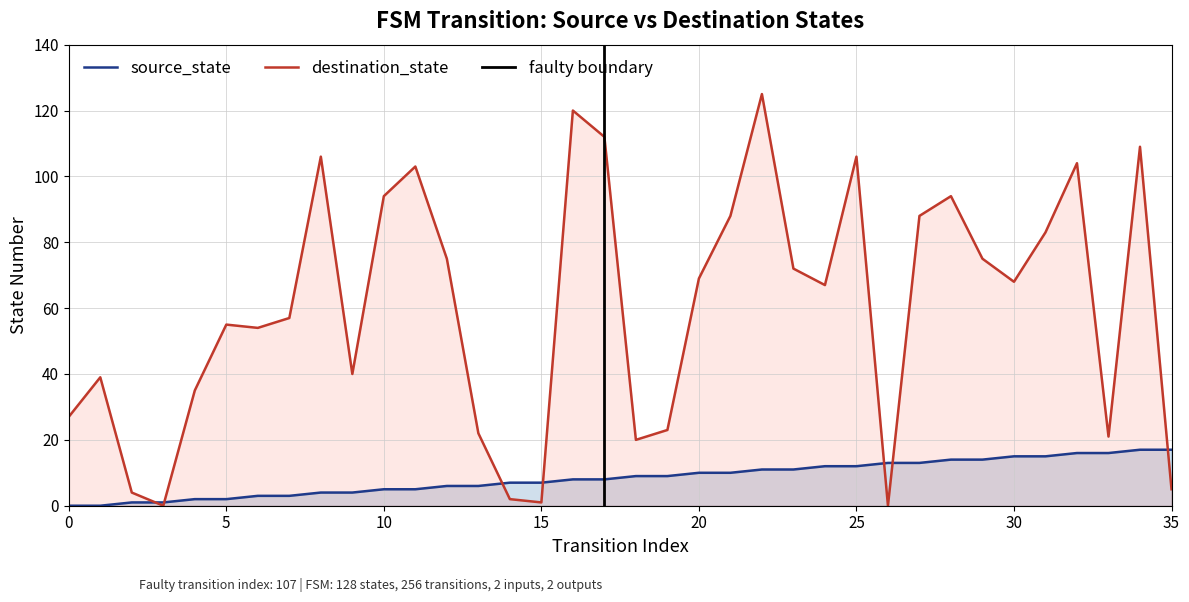

Where is the first local minimum for destination_state?

3